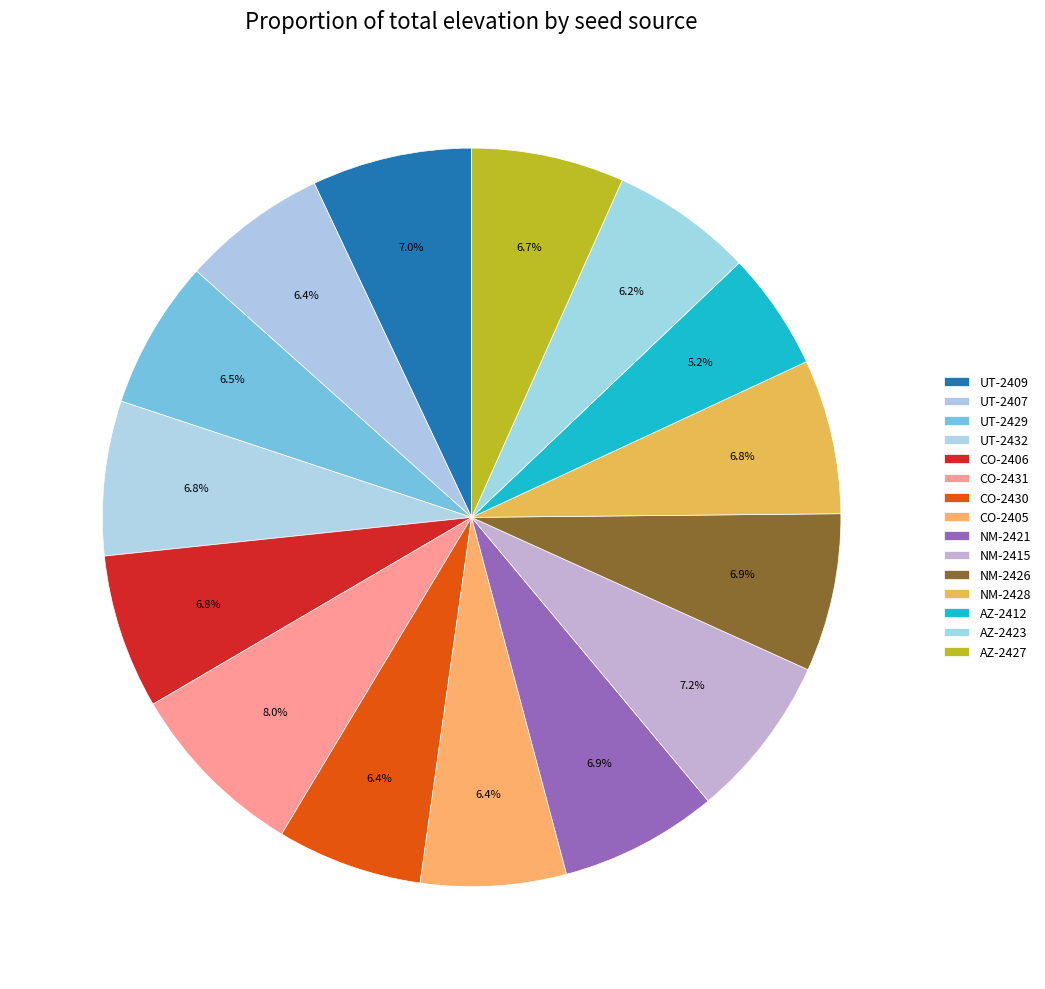

Count the number of slices in the pie.

15